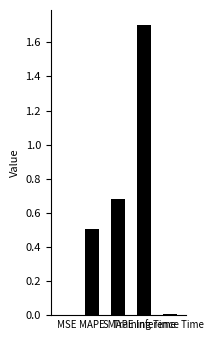

Count the number of categories in the chart.

5